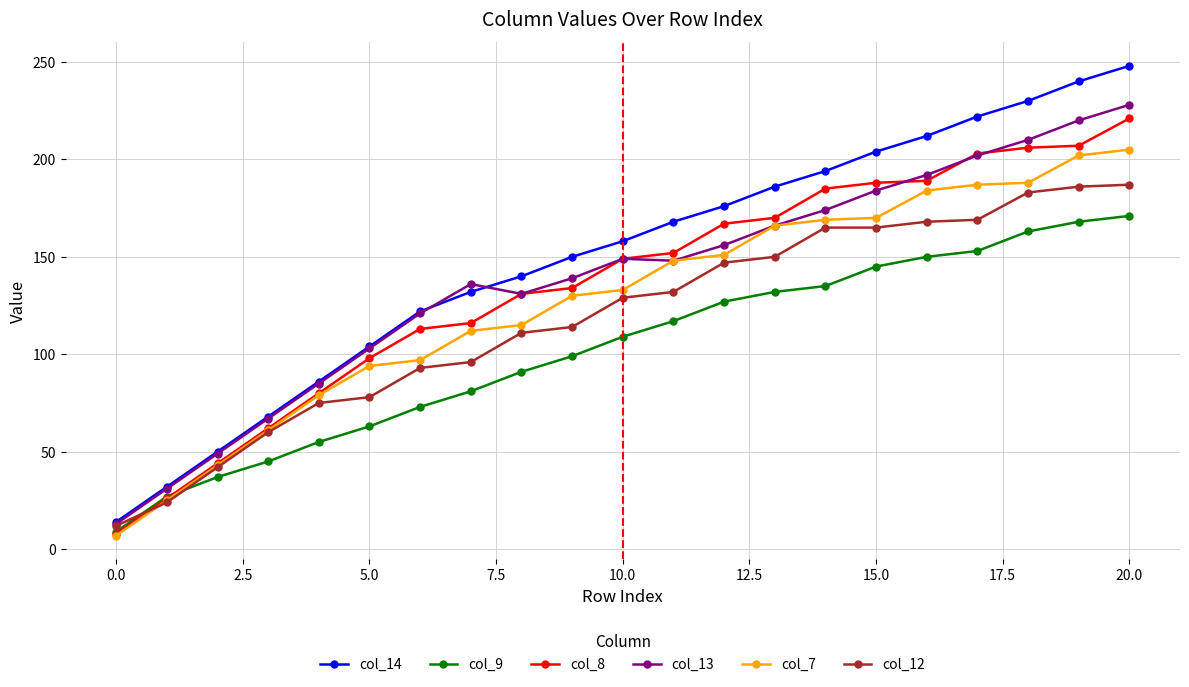

Which series has the largest total across all categories?

col_14